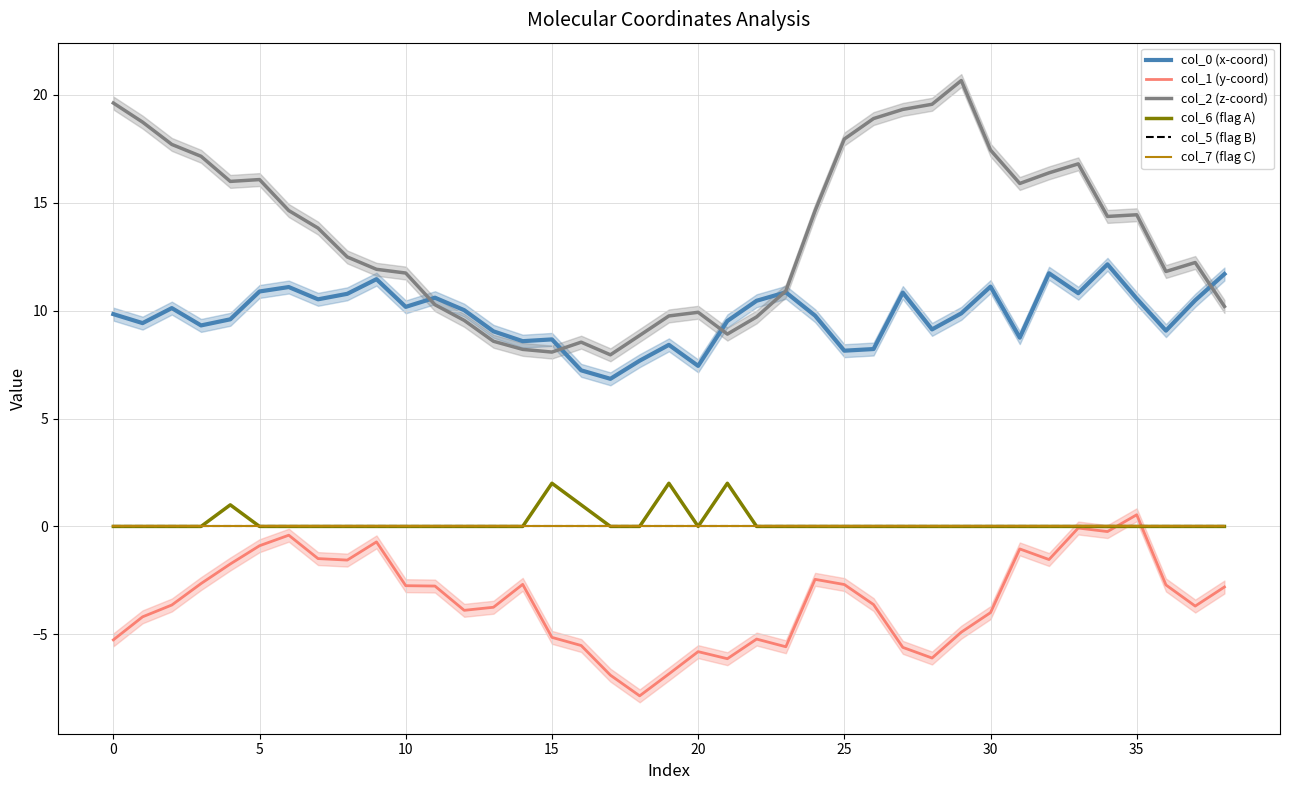

At which category is the sum across all series the highest?

33